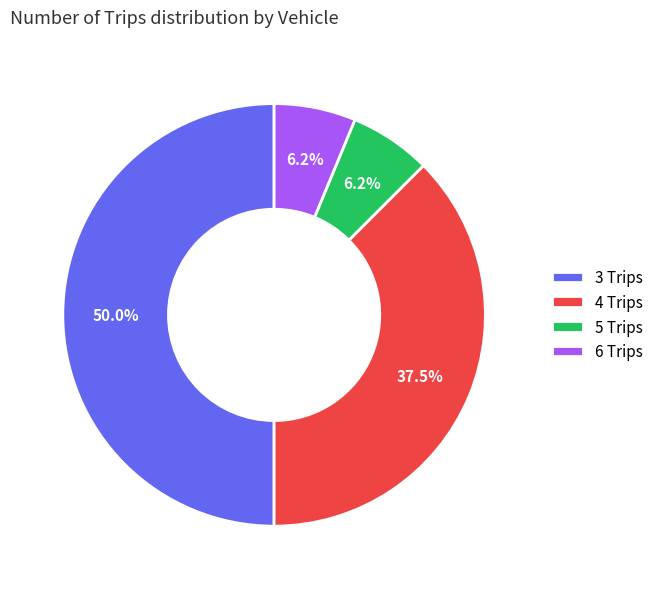

How many slices are in this pie chart?

4